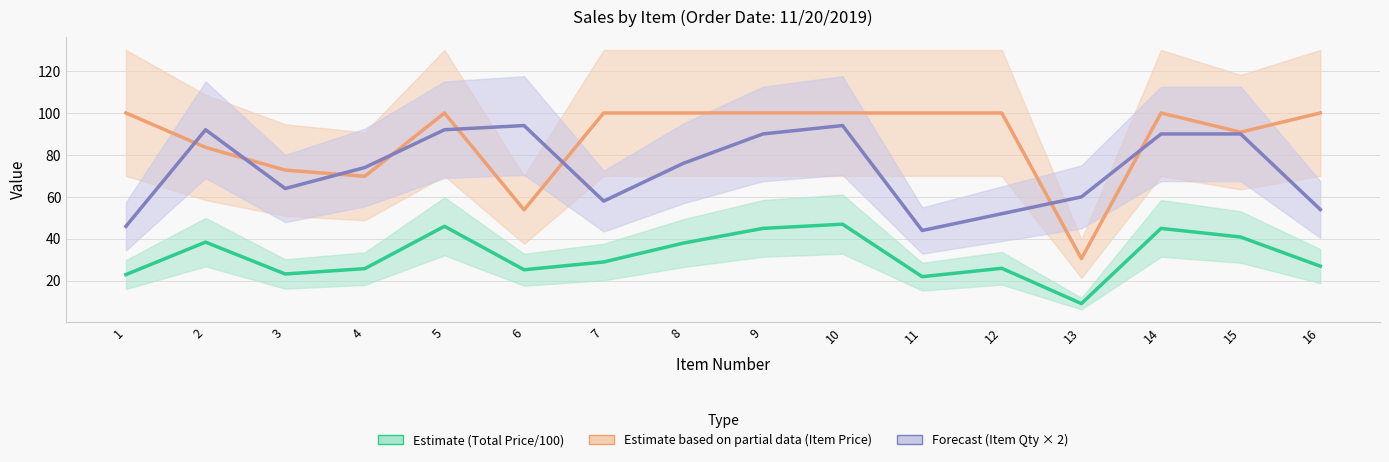

At how many categories does at least one series exceed 52?

16